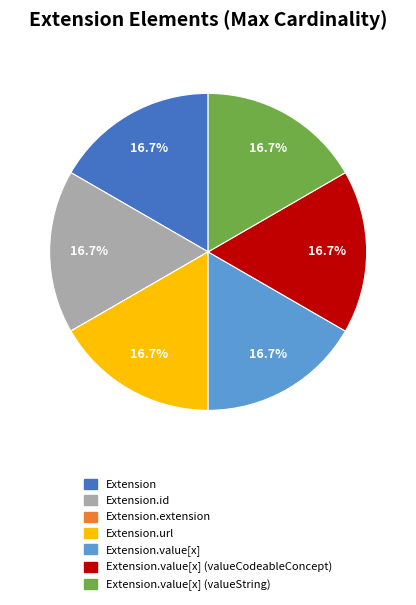

Is there any slice that represents more than half of the pie?

No